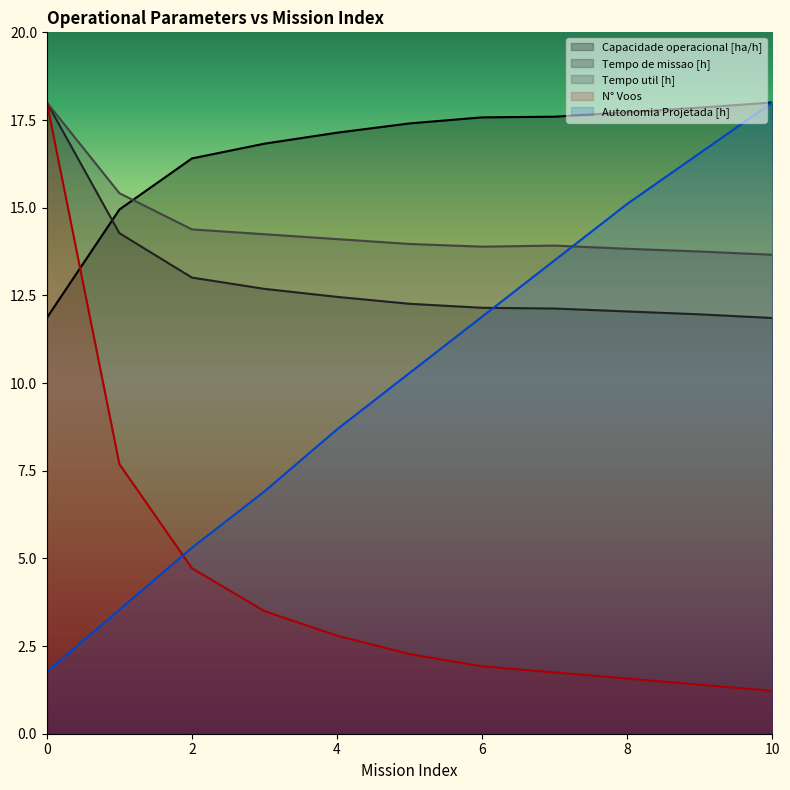

The value of Tempo de missao [h] at 2 is 3.5. True or false?

False